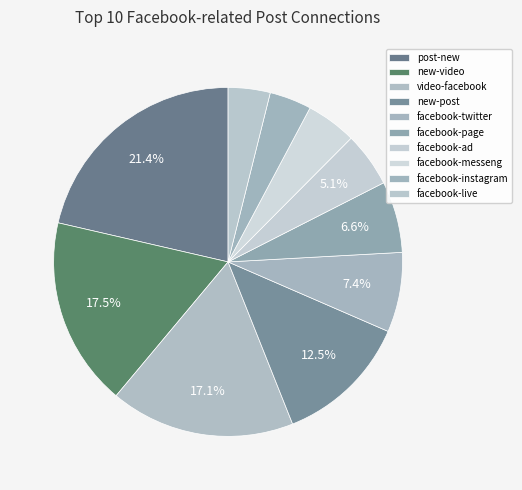

To the nearest percent, what portion does post-new represent?

21%